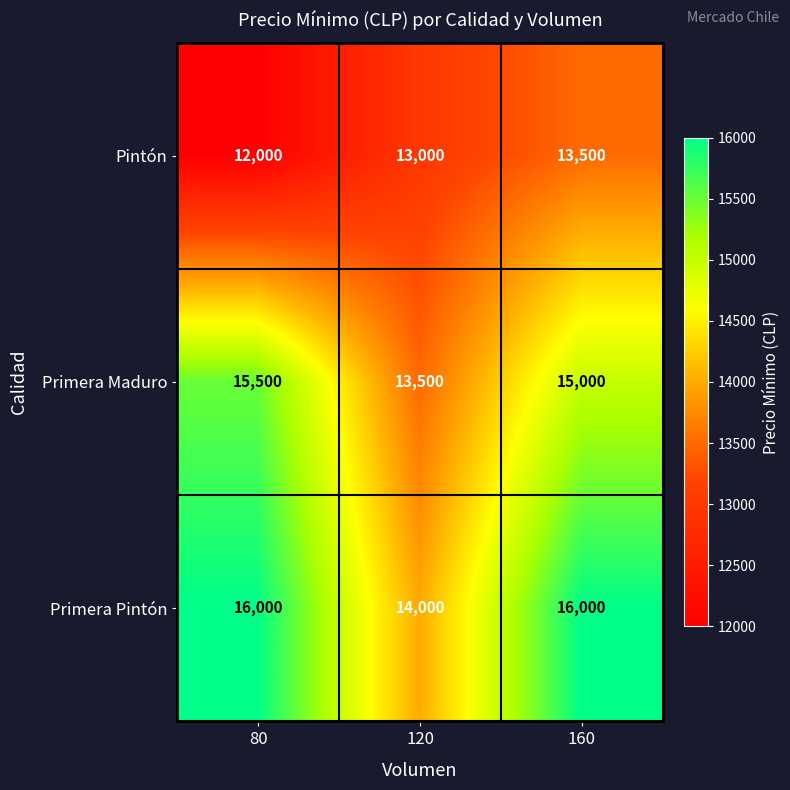

How many values in the Primera Maduro series are below 15000?

1